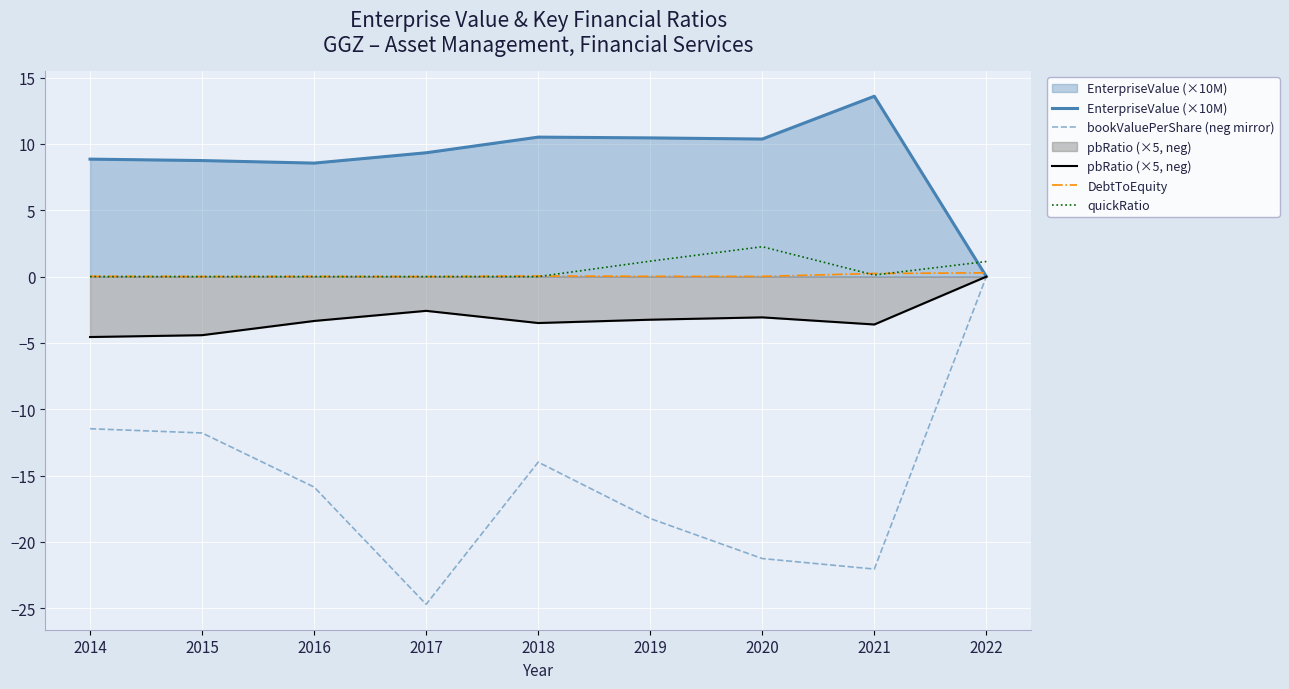

The value of DebtToEquity at 2018 is 0.0. True or false?

False